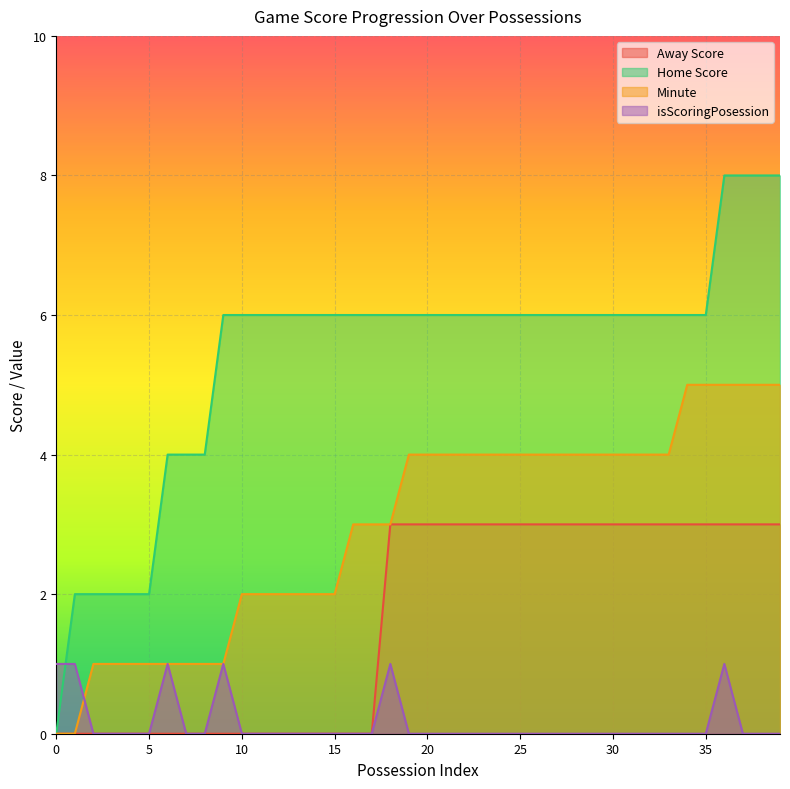

What is the difference between the Minute values at 30 and 1?

4